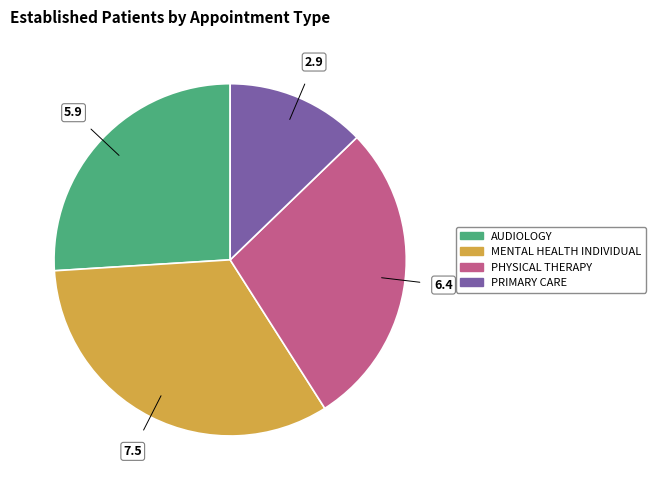

How many segments does this pie chart have?

4